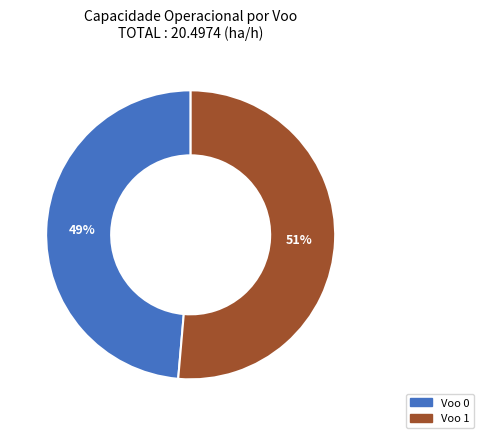

What is the smallest slice in the pie chart?

Voo 0